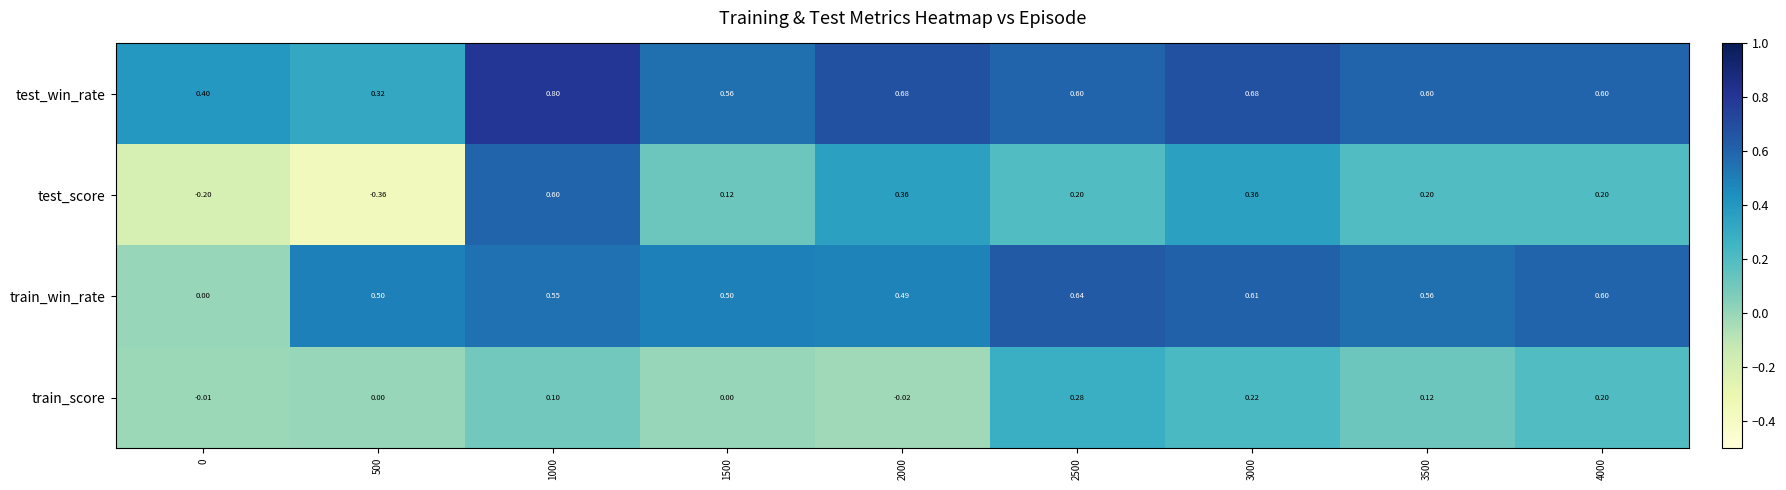

List the series in order of their peak value, lowest first.

train_score, test_score, train_win_rate, test_win_rate